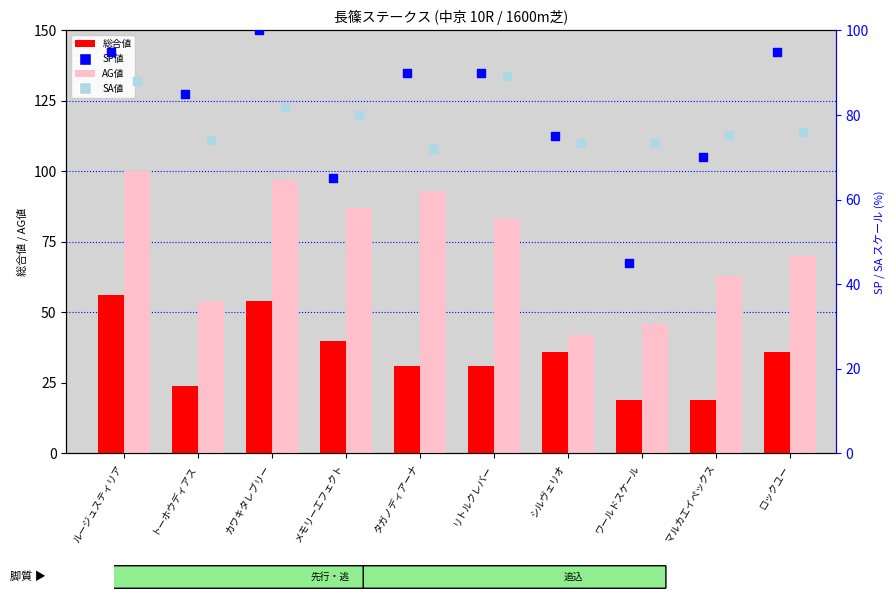

Which series contains the highest Y value?

AG値